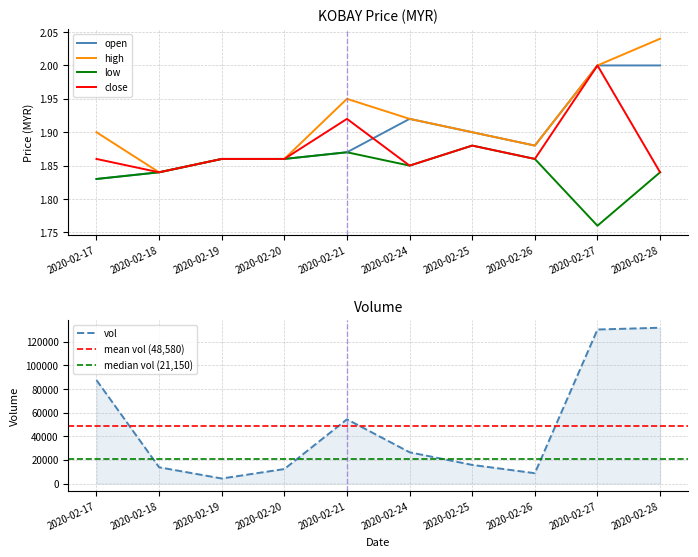

What is the difference between the maximum and minimum values in the open series?

0.2